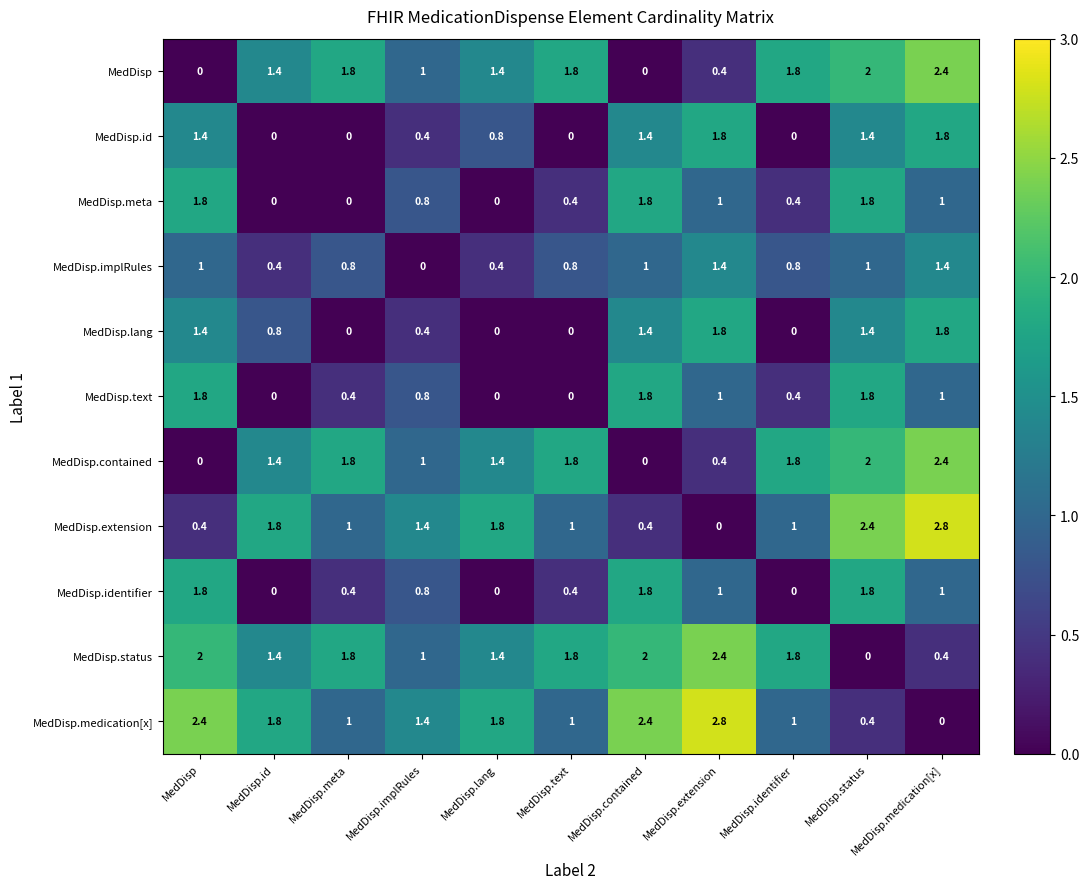

At how many categories does at least one series exceed 1?

11